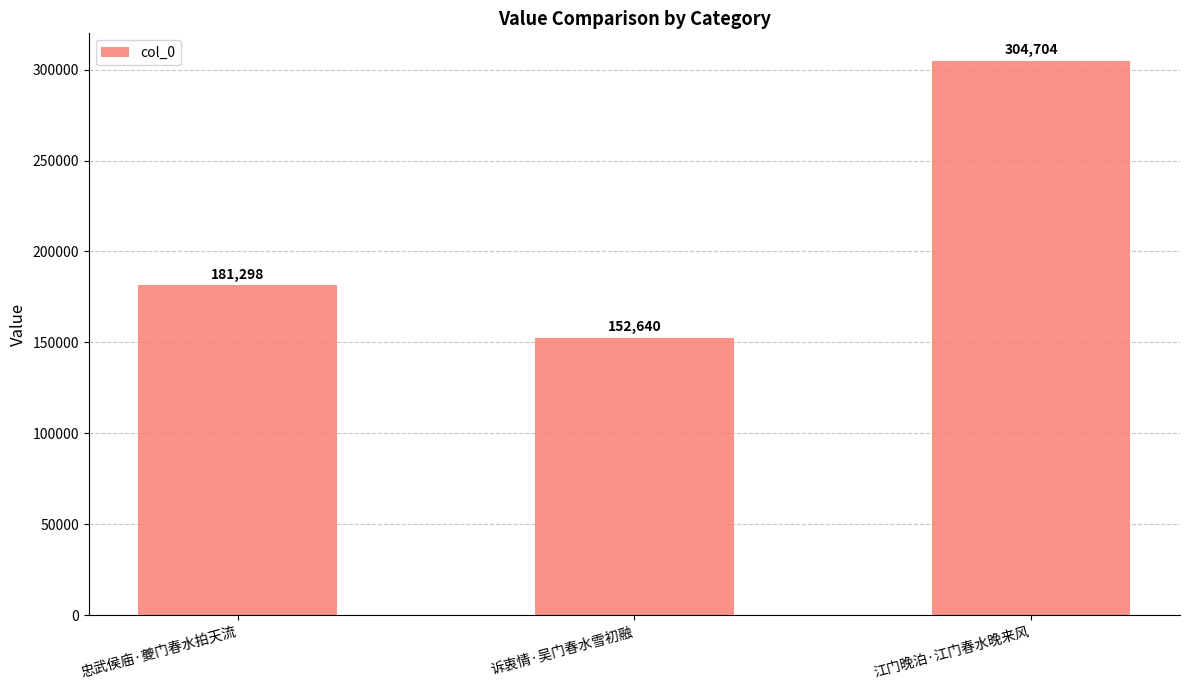

How many values are below 181298?

1